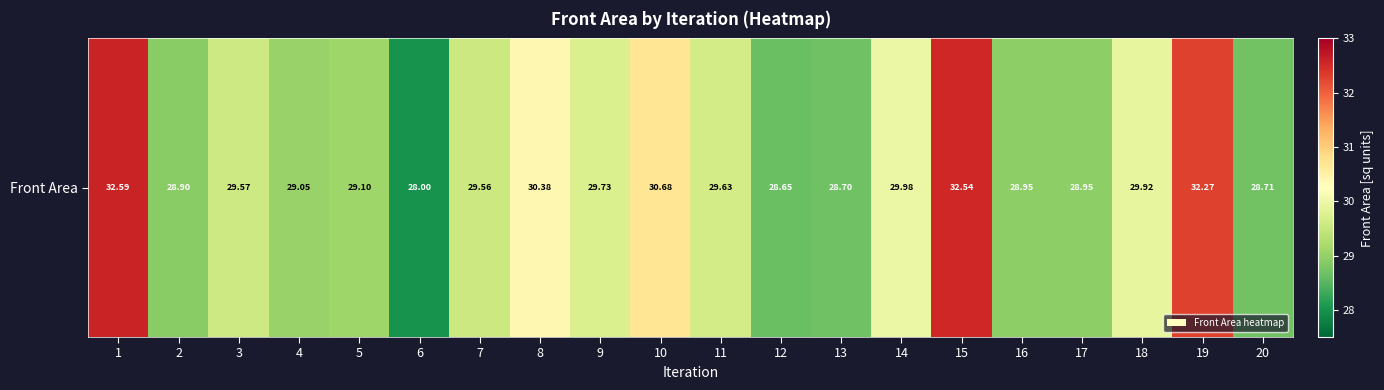

Count the number of categories in the chart.

20